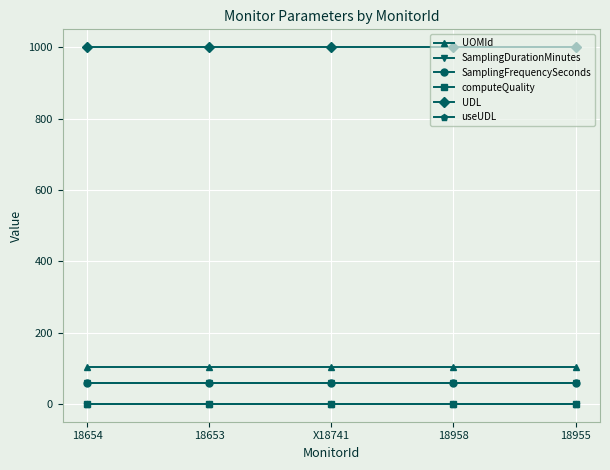

At which label does computeQuality reach its peak?

18654